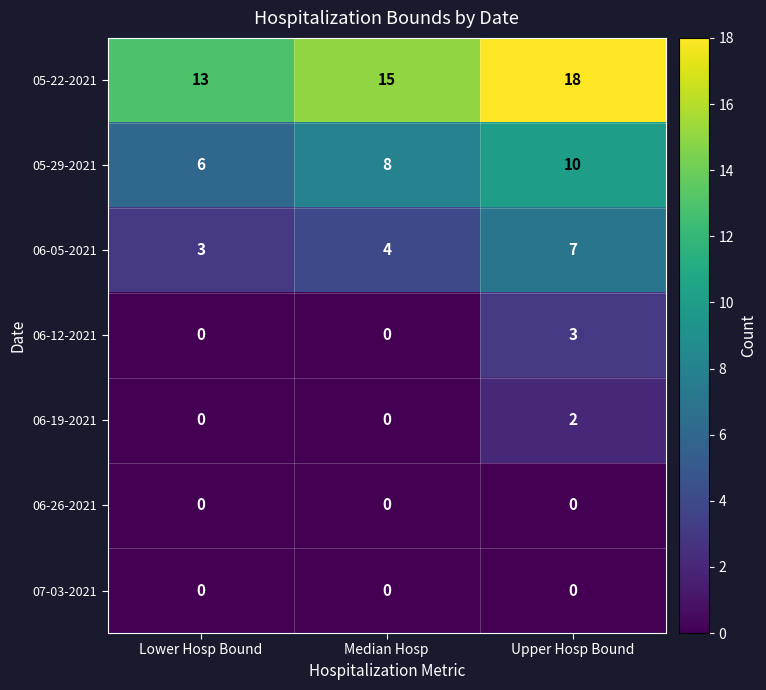

Reading left to right, what are all the values shown in this chart?

05-22-2021: Lower Hosp Bound=13	Median Hosp=15	Upper Hosp Bound=18
05-29-2021: Lower Hosp Bound=6	Median Hosp=8	Upper Hosp Bound=10
06-05-2021: Lower Hosp Bound=3	Median Hosp=4	Upper Hosp Bound=7
06-12-2021: Lower Hosp Bound=0	Median Hosp=0	Upper Hosp Bound=3
06-19-2021: Lower Hosp Bound=0	Median Hosp=0	Upper Hosp Bound=2
06-26-2021: Lower Hosp Bound=0	Median Hosp=0	Upper Hosp Bound=0
07-03-2021: Lower Hosp Bound=0	Median Hosp=0	Upper Hosp Bound=0